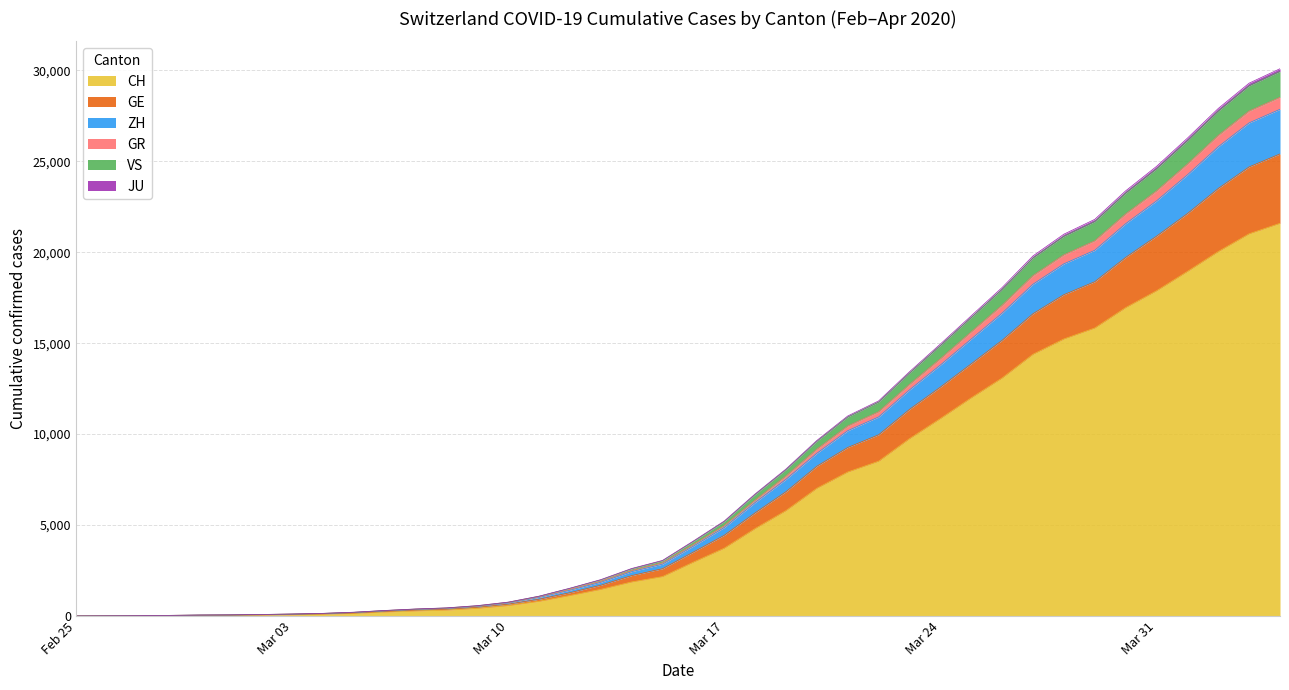

How many lines are shown in the chart?

6